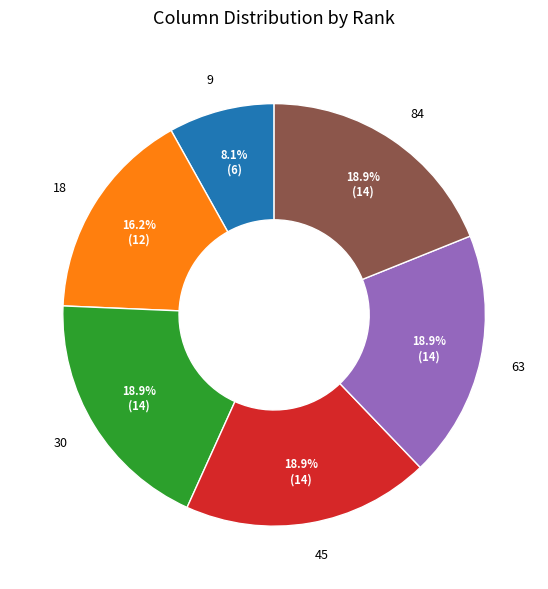

What is the ratio of the value at 63 to the value at 45?

1.0